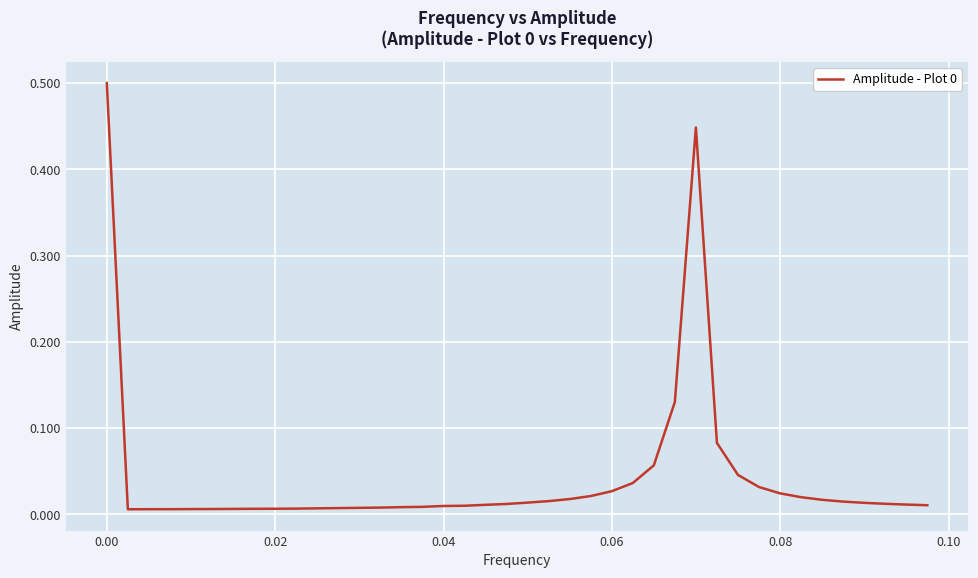

What is the difference between the maximum and minimum values?

0.5